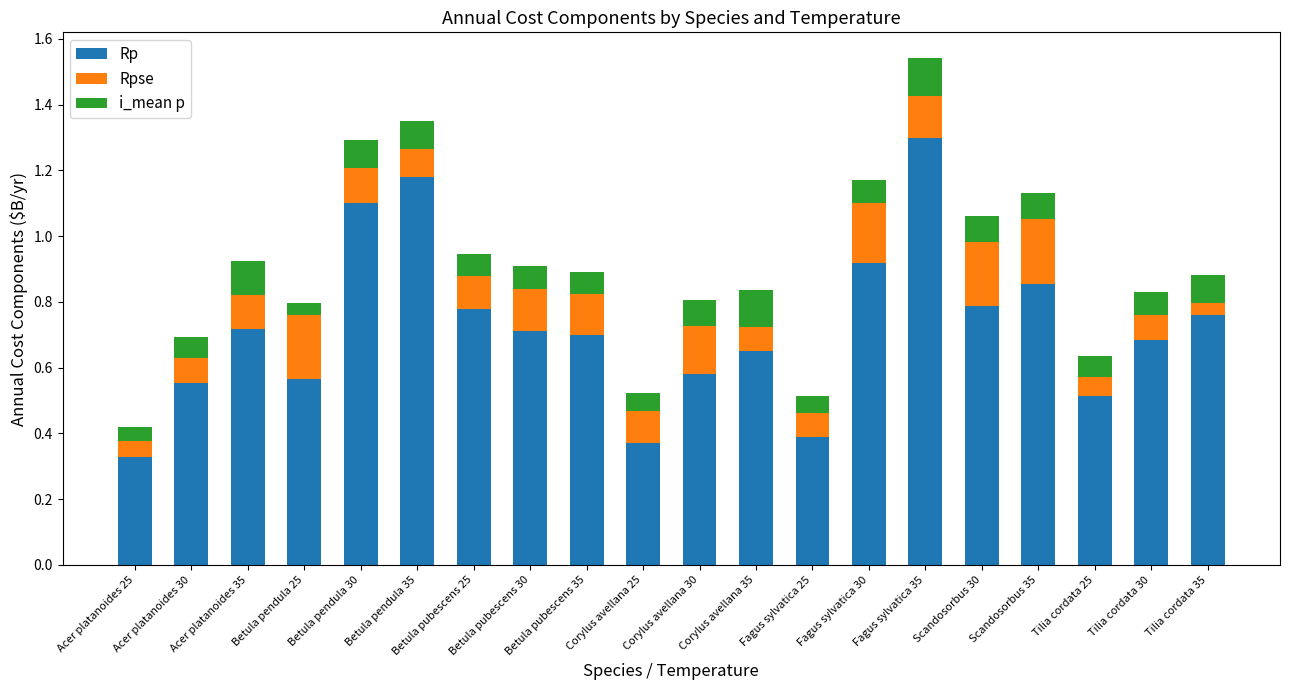

What is the difference between the maximum and minimum values in the Rp series?

1.0